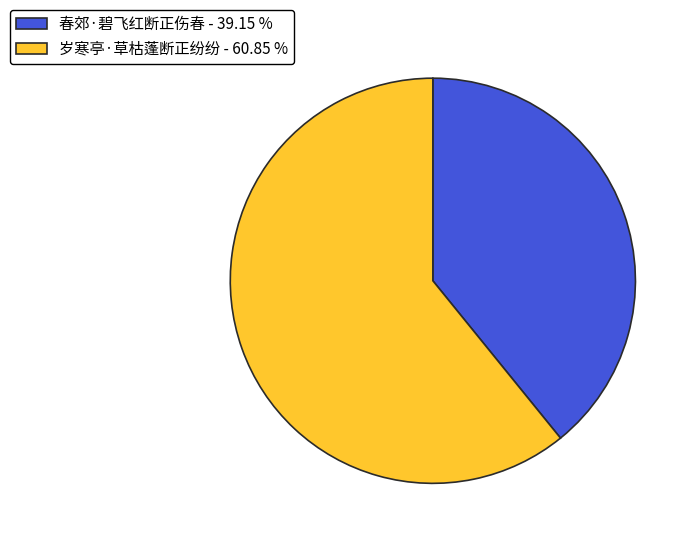

Do 岁寒亭·草枯蓬断正纷纷 - 60.85 % and 春郊·碧飞红断正伤春 - 39.15 % together represent more than half of the pie?

Yes